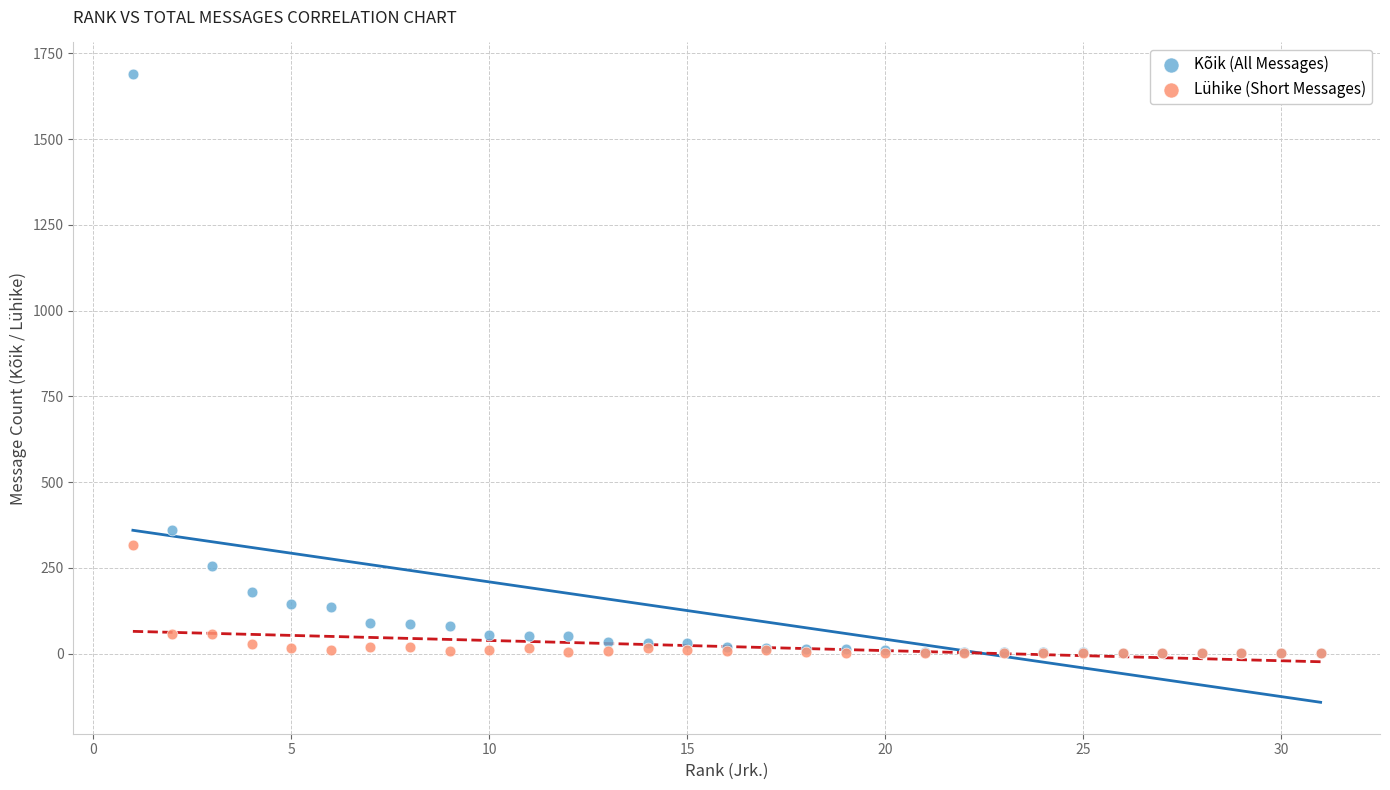

Which series contains the highest Y value?

Kõik (All Messages)